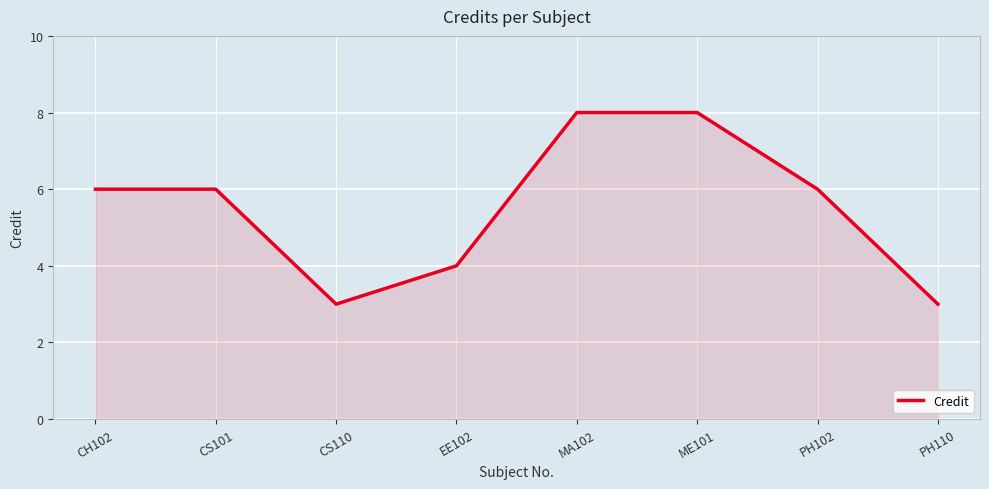

What is the ratio of the value at CH102 to the value at PH110?

2.0